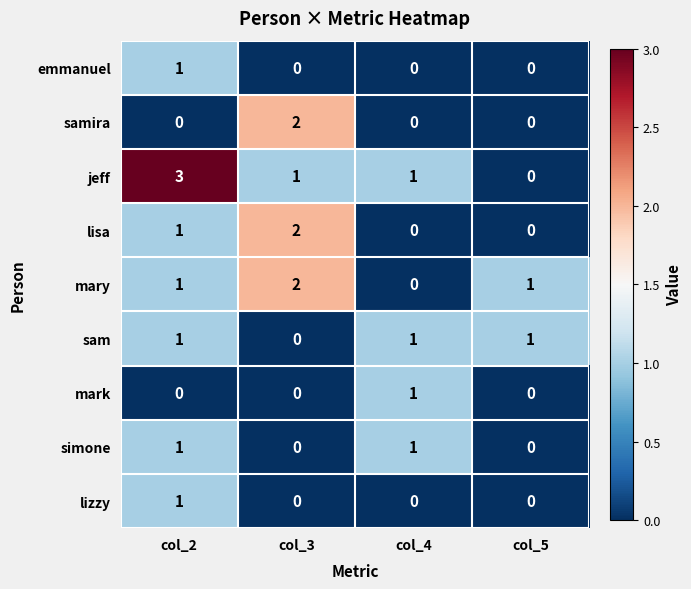

What is the maximum value shown in the chart?

3